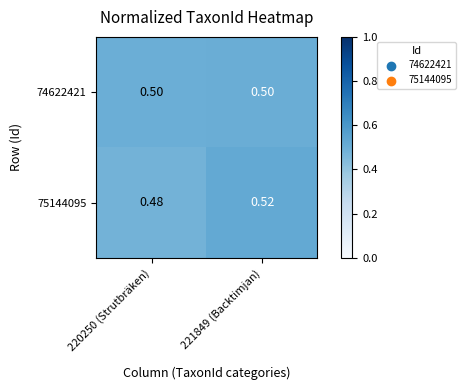

Is the value of 75144095 at 220250 (Strutbräken) greater than the value of 74622421 at 220250 (Strutbräken)?

No